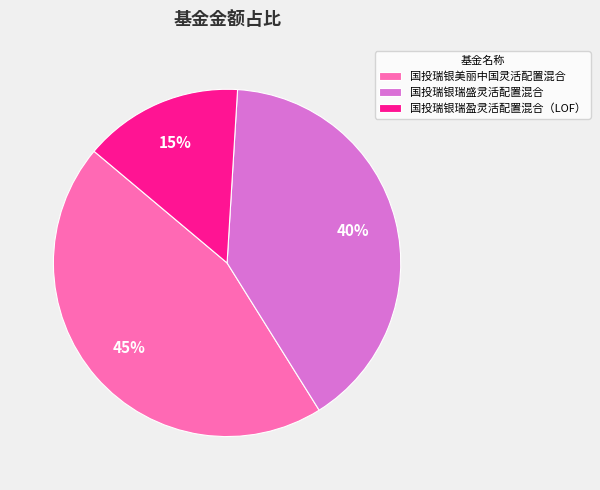

Does 国投瑞银美丽中国灵活配置混合 account for over 50% of the chart?

No